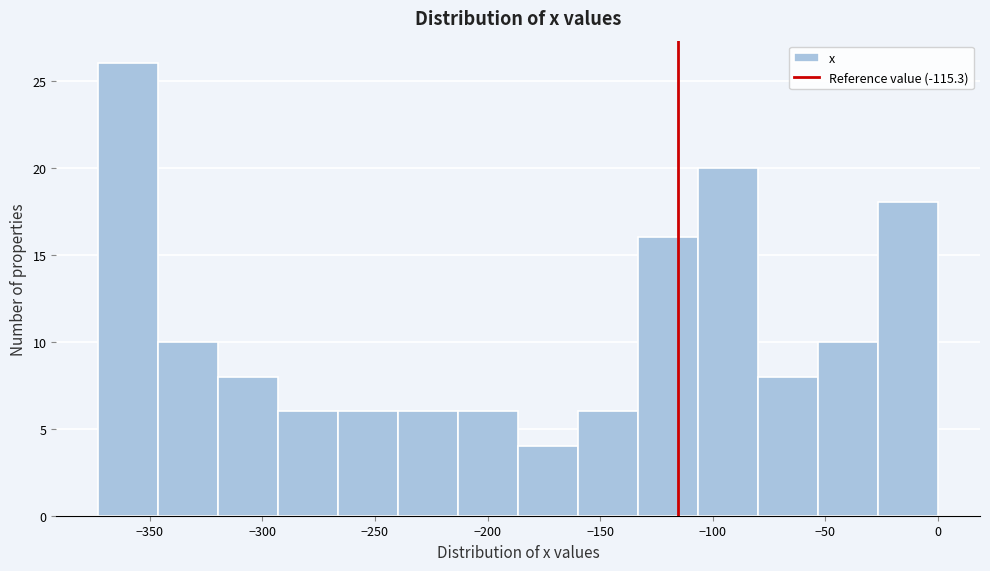

Reading left to right, transcribe this chart: for each bar, give the range it covers on the x-axis and its height. Neither the bar edges nor the heights are printed on the chart, so give them approximately, as read against the axes.

-375 to -345: 26
-345 to -320: 10
-320 to -295: 8
-295 to -265: 6
-265 to -240: 6
-240 to -215: 6
-215 to -185: 6
-185 to -160: 4
-160 to -135: 6
-135 to -105: 16
-105 to -80: 20
-80 to -55: 8
-55 to -25: 10
-25 to 0: 18